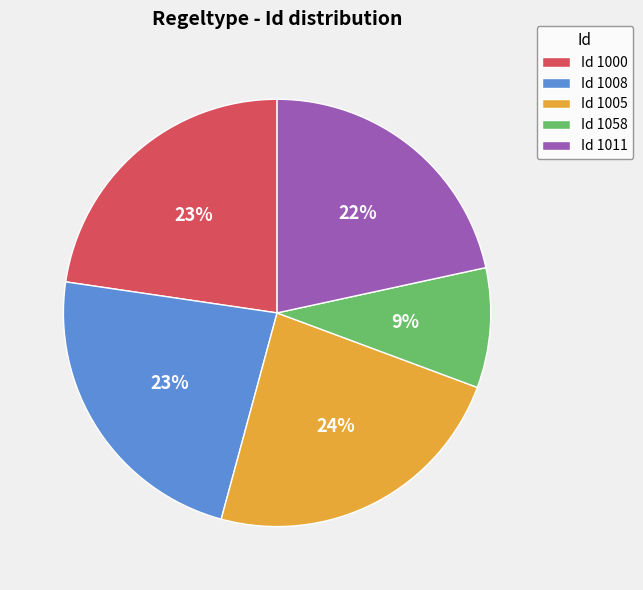

What is the ratio of the value at Id 1058 to the value at Id 1000?

0.4